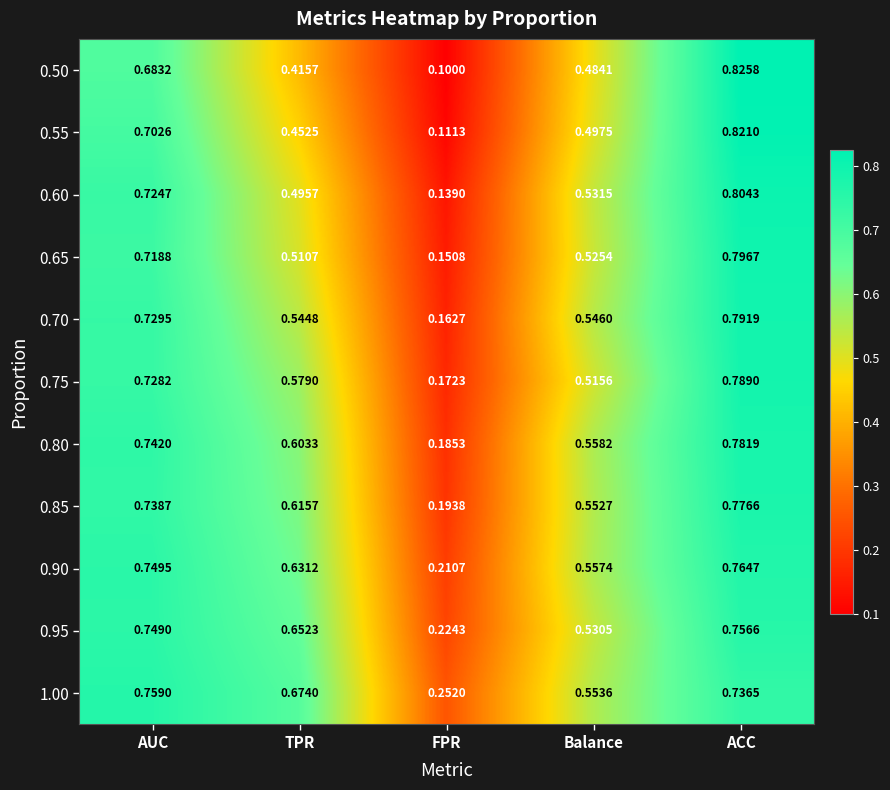

At which category is the sum across all series the highest?

ACC